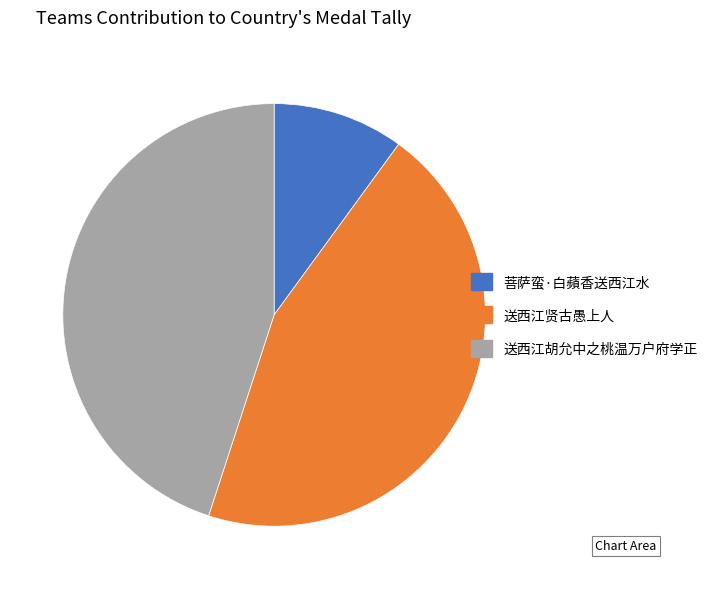

How many slices are in this pie chart?

3